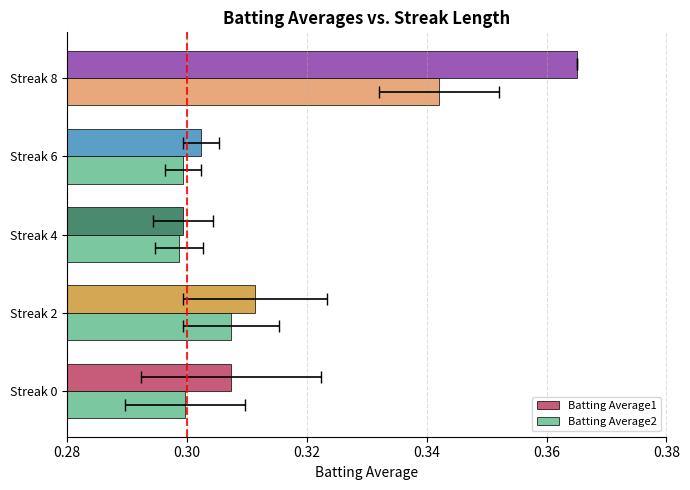

Which series changed the most between Streak 4 and Streak 8?

Batting Average1